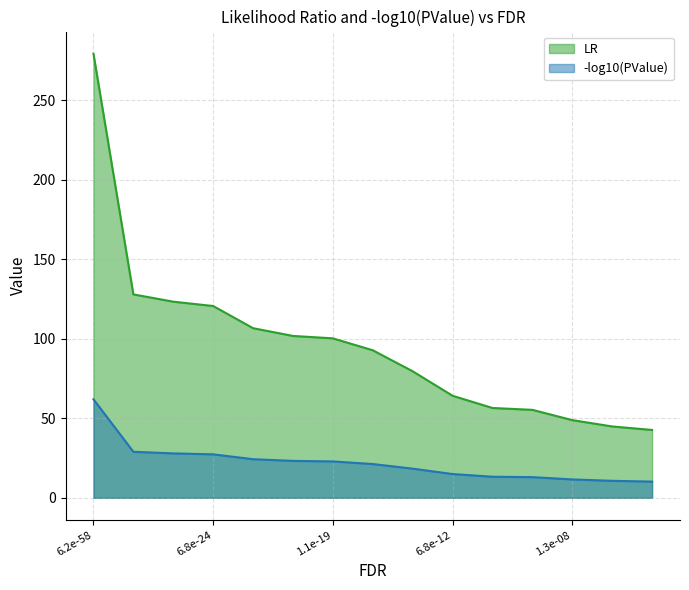

Reading left to right, what are all the values shown in this chart?

279.4	128.0	123.4	120.7	106.7	101.8	100.3	92.8	79.6	64.2	56.5	55.3	48.9	44.9	42.7